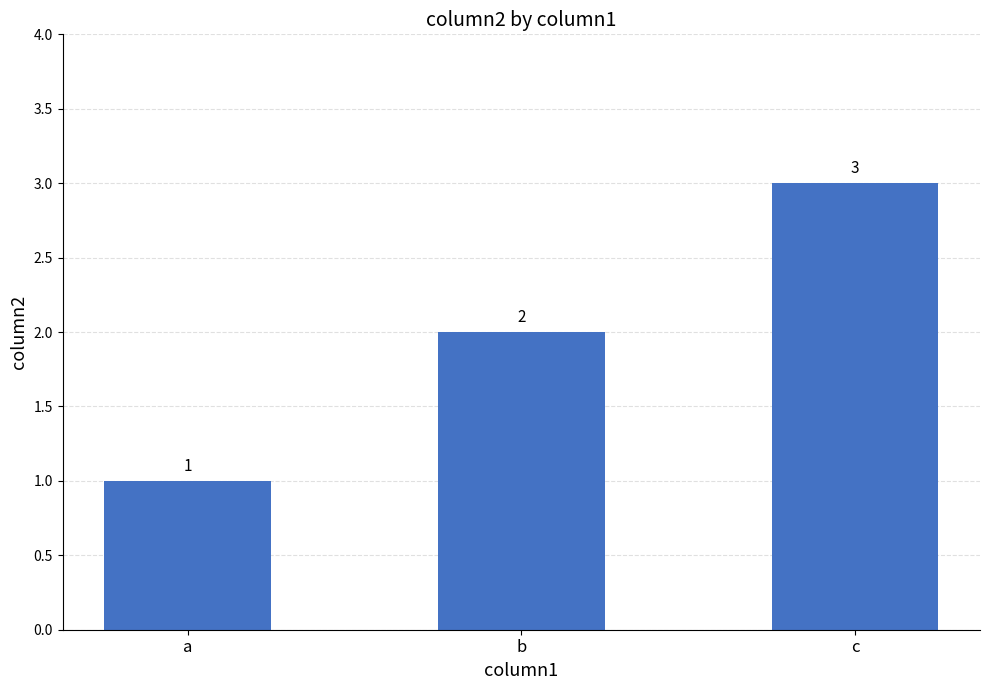

Which has a higher value, c or a?

c